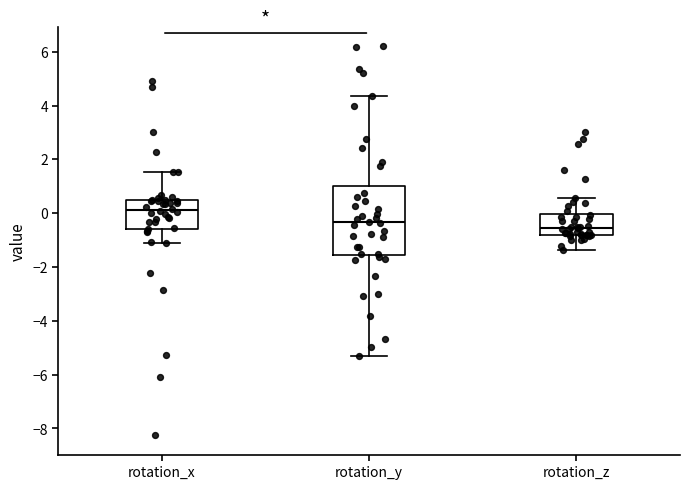

Where does the median line of the box for rotation_z sit on the y-axis? The values are not printed on the chart, so give them approximately, as read against the axis.

-0.6